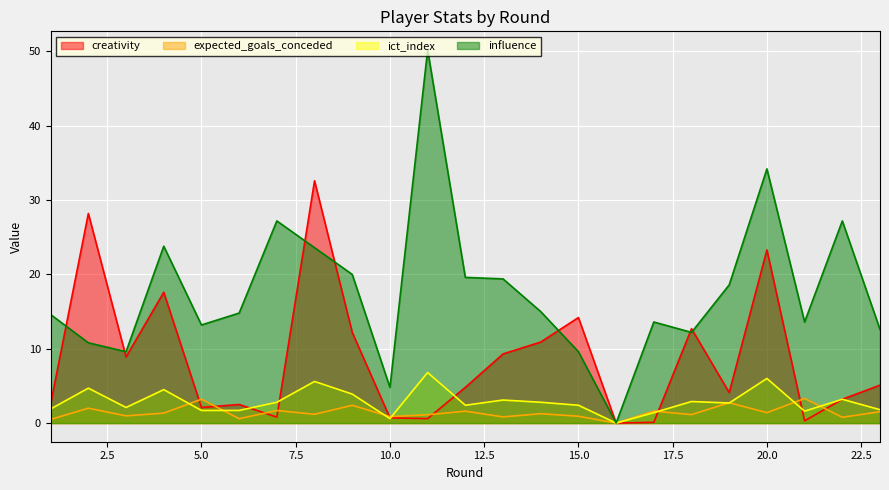

Where is the first local minimum for creativity?

3